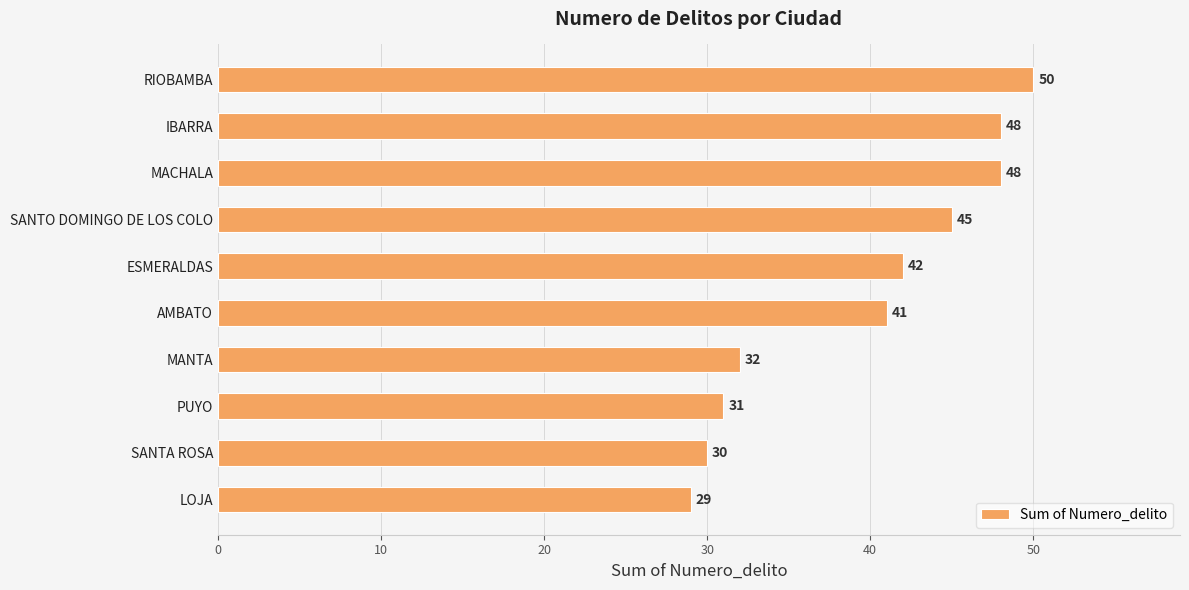

What position from the bottom is IBARRA?

9